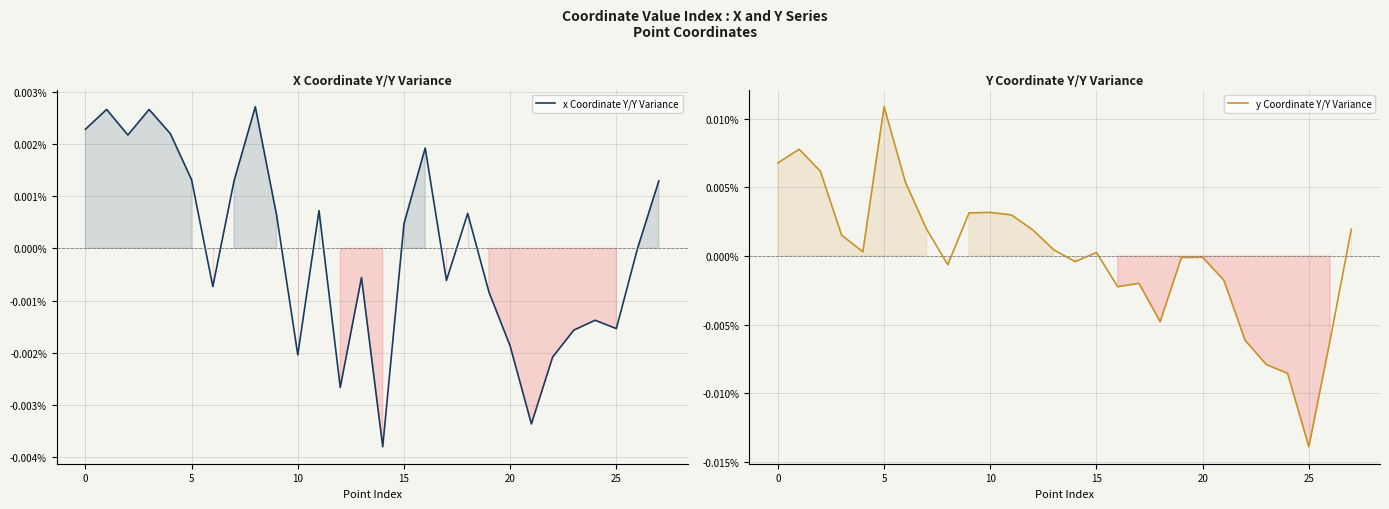

How many lines are shown in the chart?

2